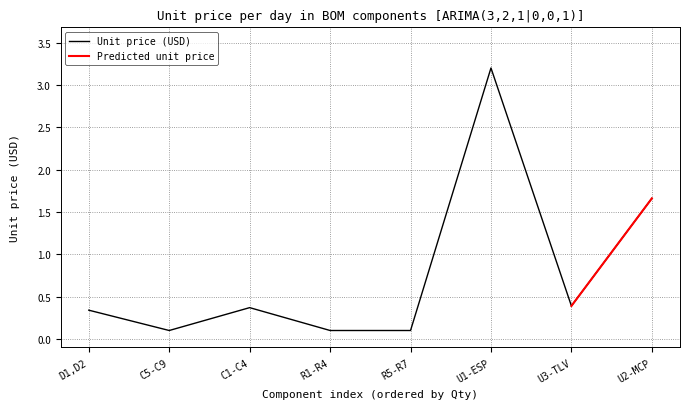

What is the maximum value for Unit price (USD)?

3.2